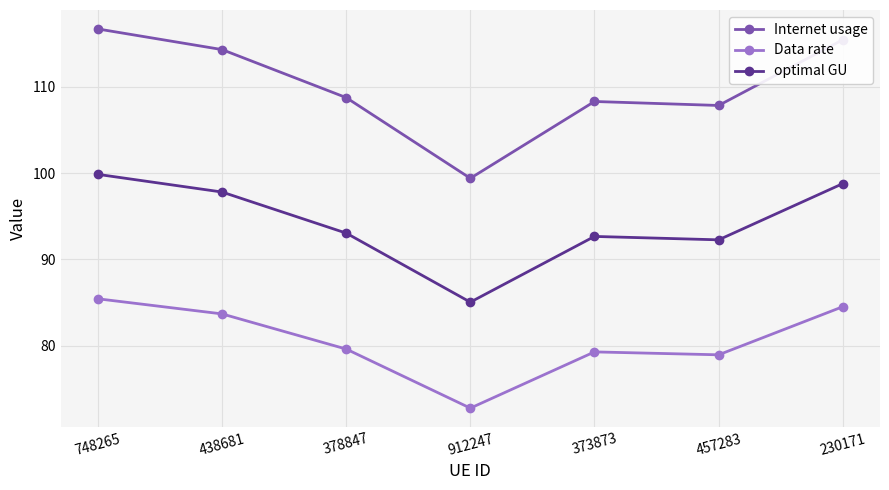

How many lines are shown in the chart?

3